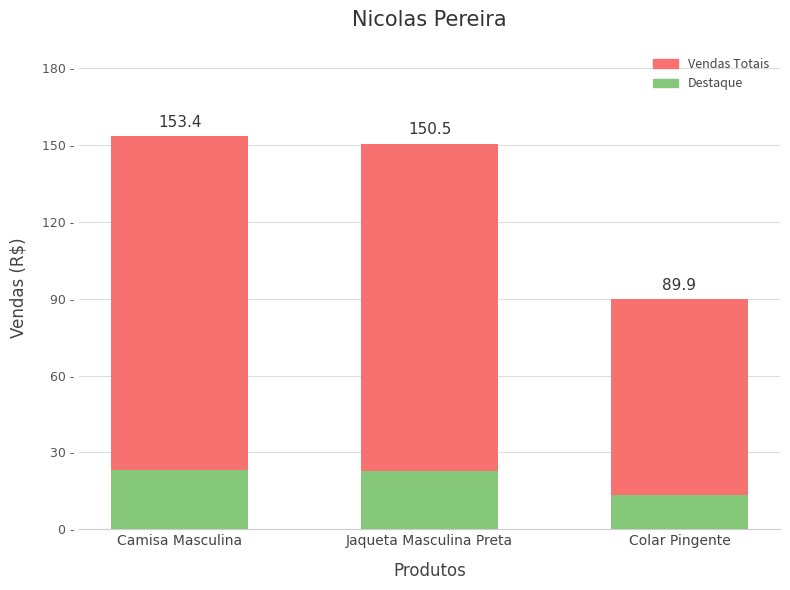

Reading left to right, what are all the values shown in this chart?

Vendas Totais: 153.4	150.5	89.9
Destaque: 23.0	22.6	13.5